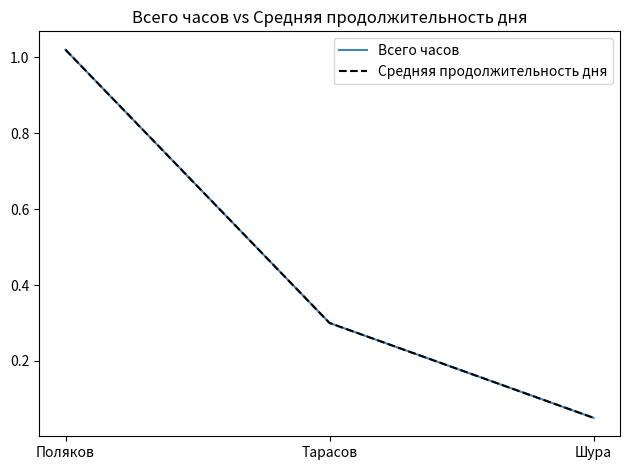

Does the chart display data point markers on the line(s)?

No